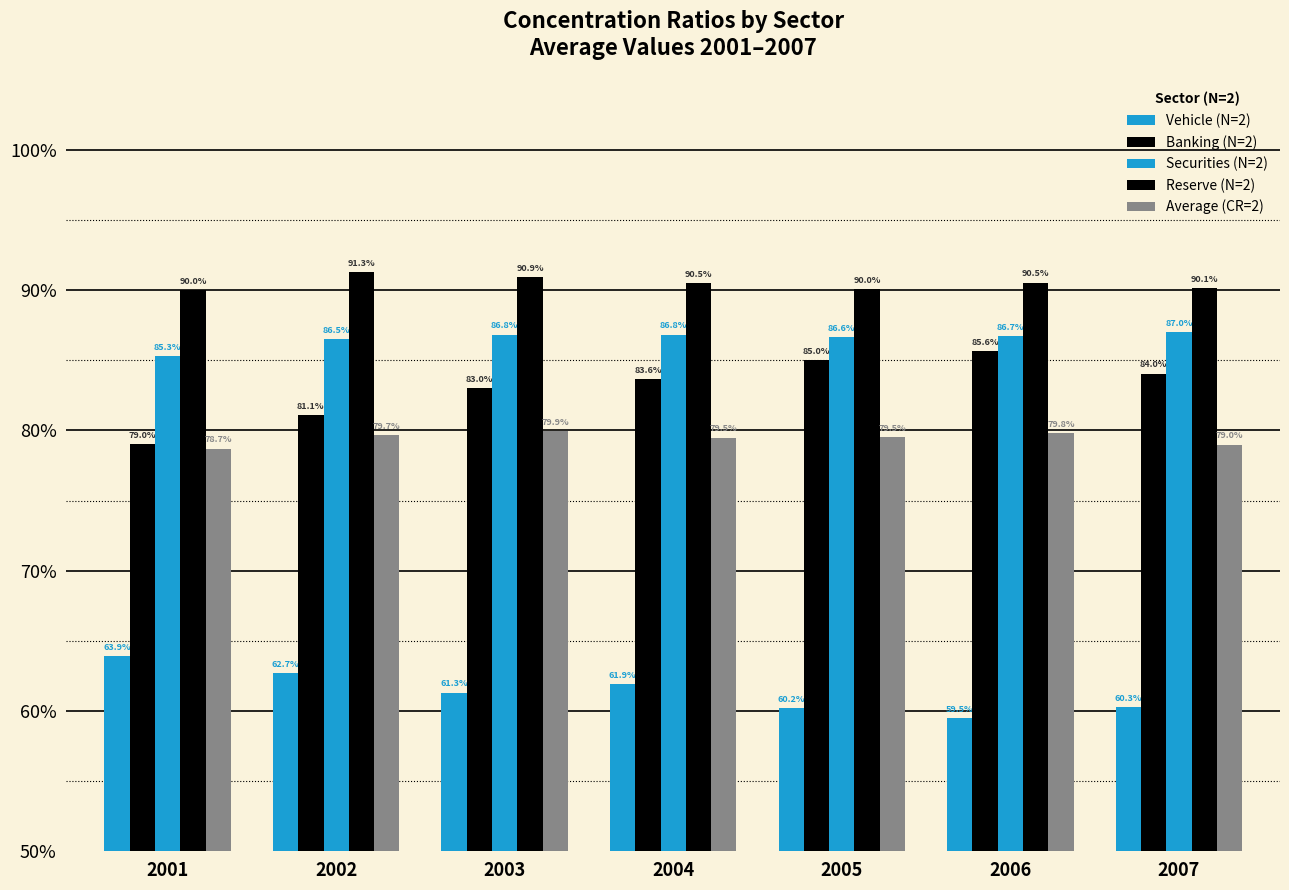

Does the chart contain stacked bars?

No